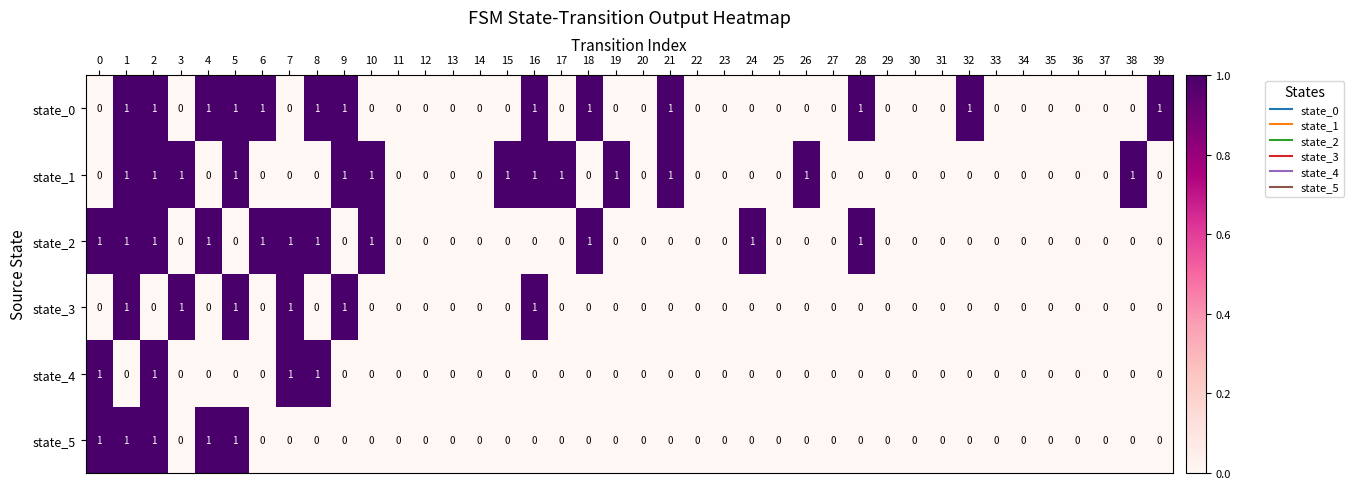

How many distinct data groups are displayed?

6